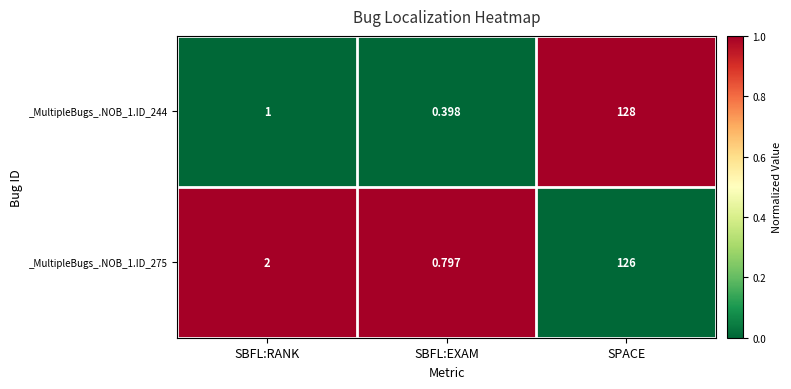

Is the value of _MultipleBugs_.NOB_1.ID_244 at SPACE greater than the value of _MultipleBugs_.NOB_1.ID_275 at SBFL:EXAM?

Yes